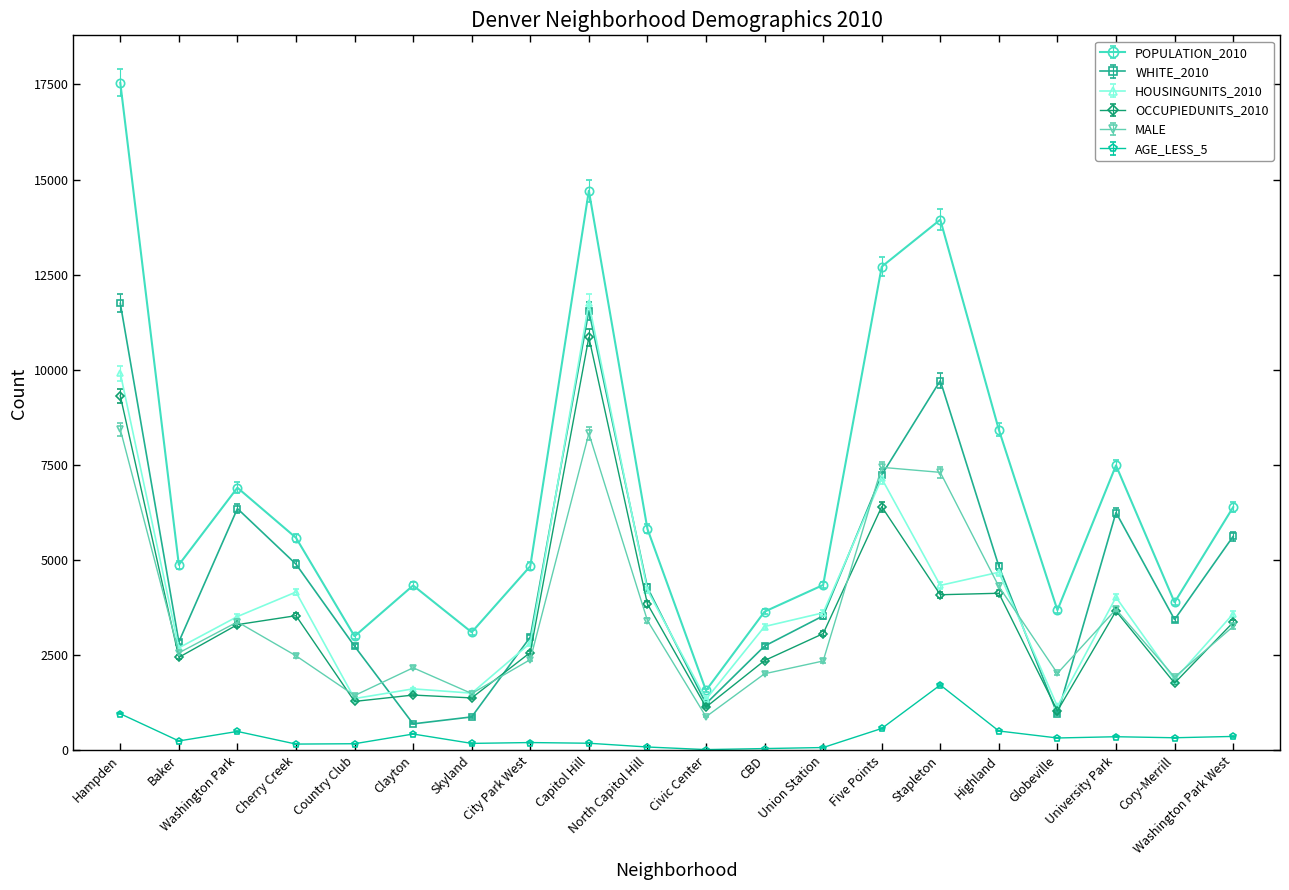

Is the value of AGE_LESS_5 at Country Club greater than the value of OCCUPIEDUNITS_2010 at Union Station?

No